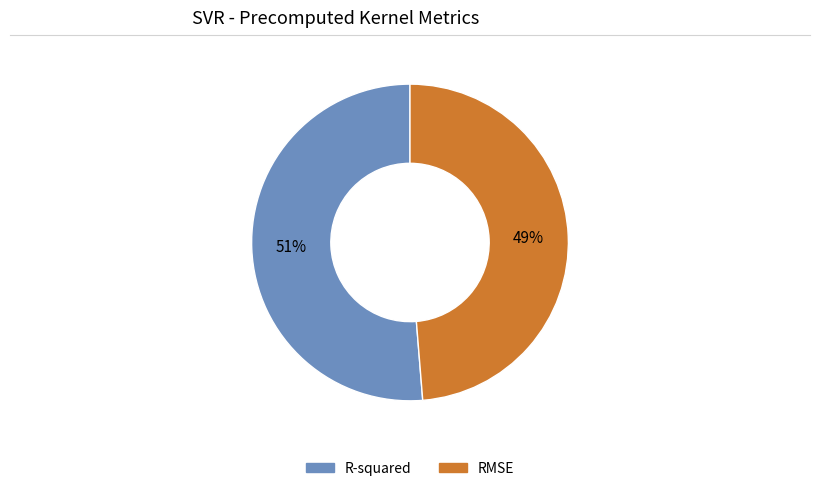

How many slices are in this pie chart?

2